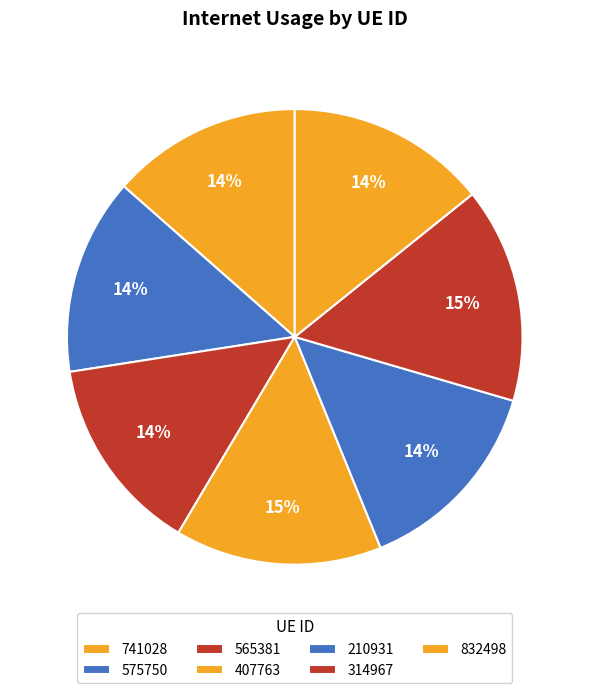

How many slices are in this pie chart?

7